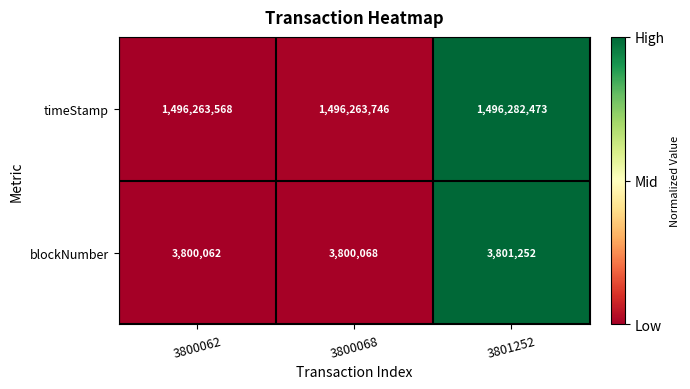

What is the difference between the timeStamp values at 3801252 and 3800068?

18727